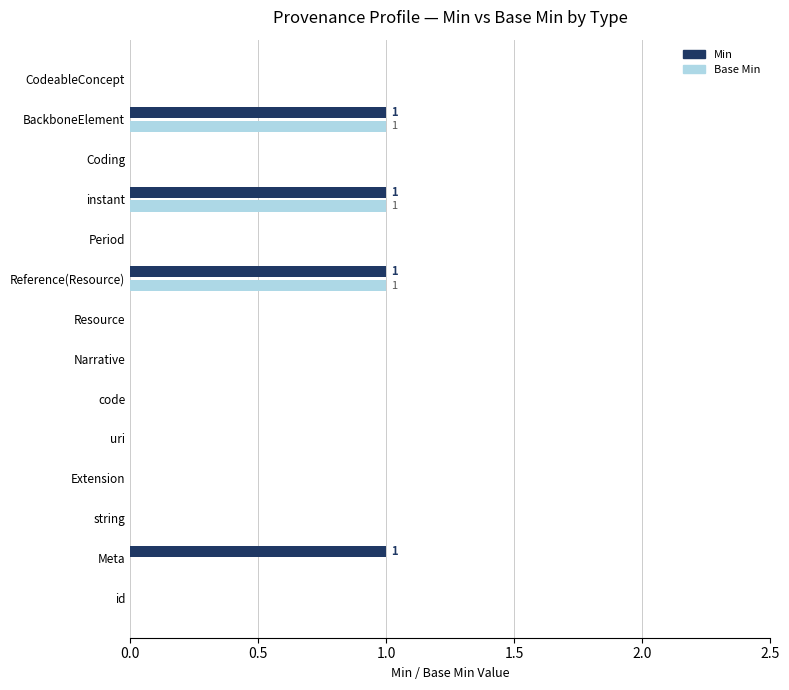

The value of Min at string is 0. True or false?

True